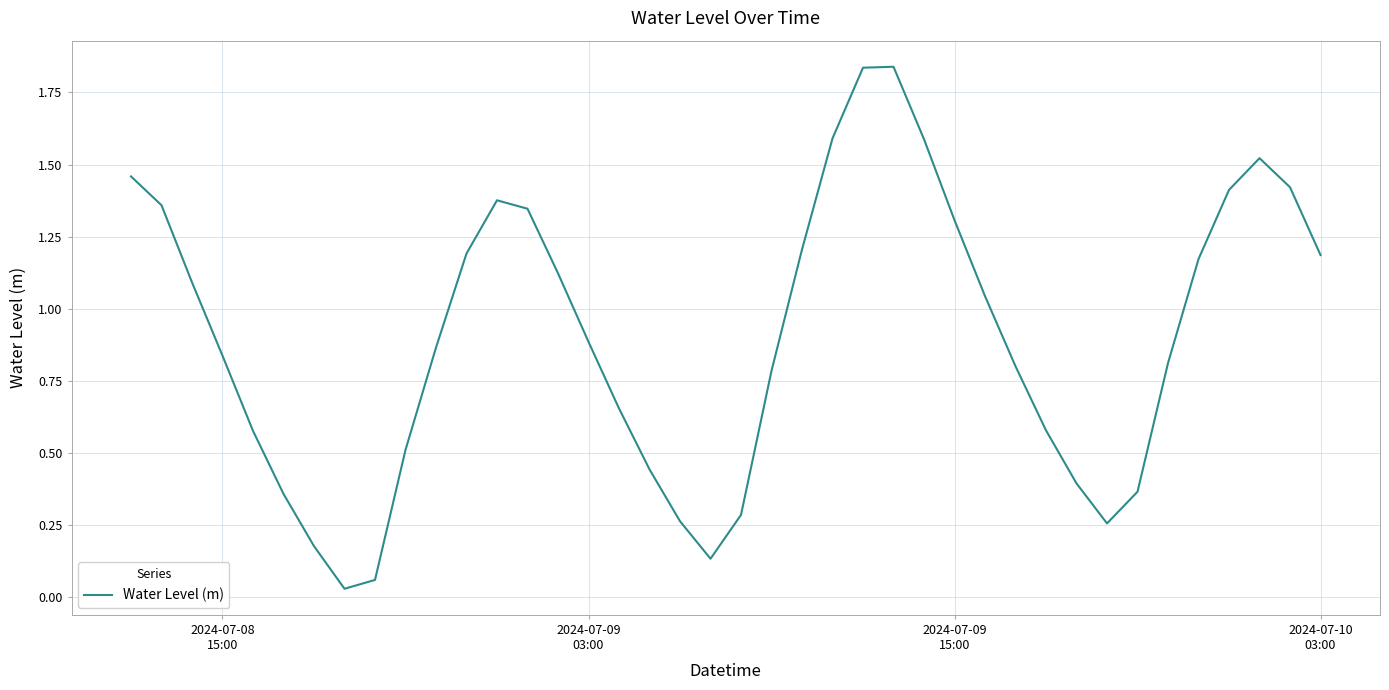

How many lines are shown in the chart?

1